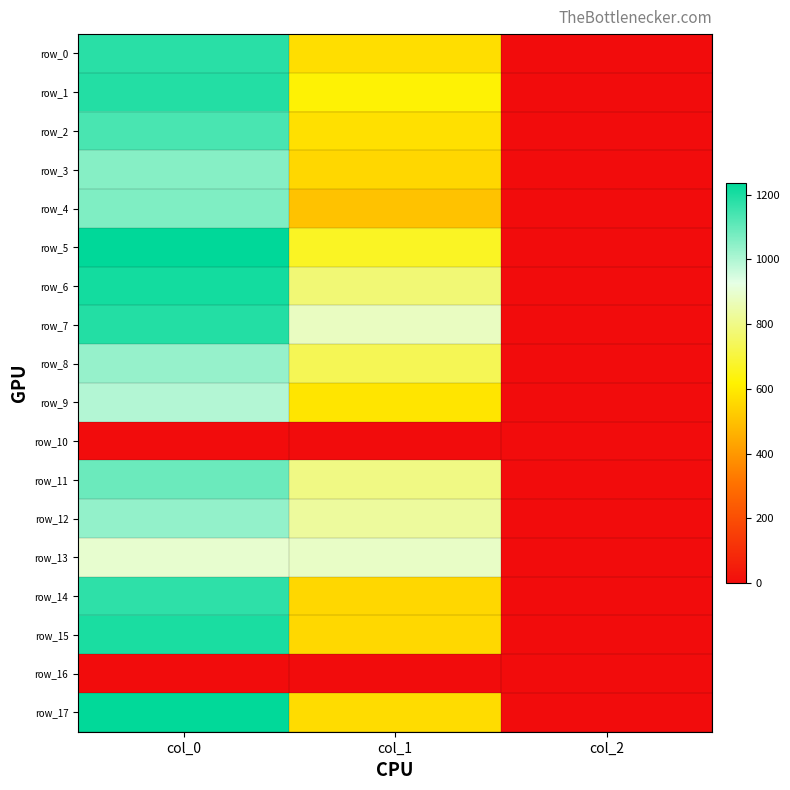

How many data points in row_11 are less than 796?

1